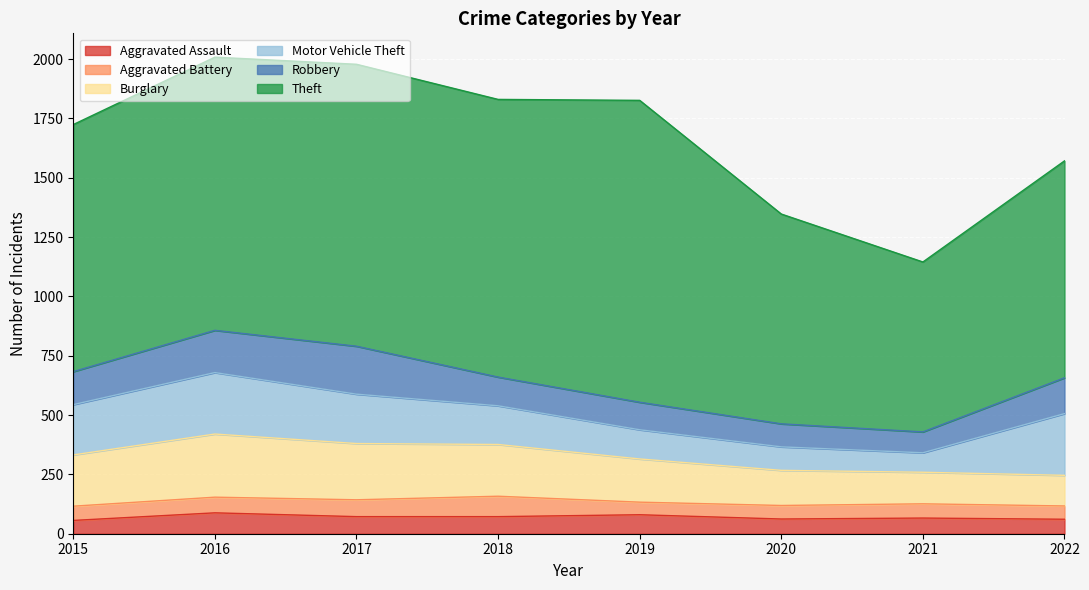

List the series in order of their peak value, lowest first.

Aggravated Battery, Aggravated Assault, Robbery, Motor Vehicle Theft, Burglary, Theft